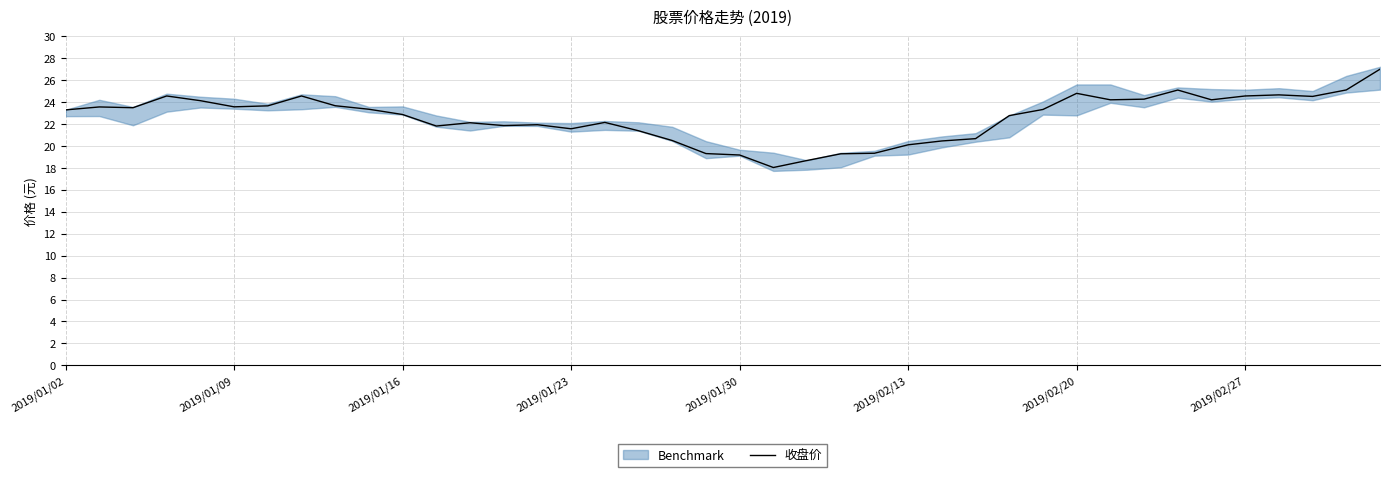

Is it true that the value at 23 is 7.3?

False